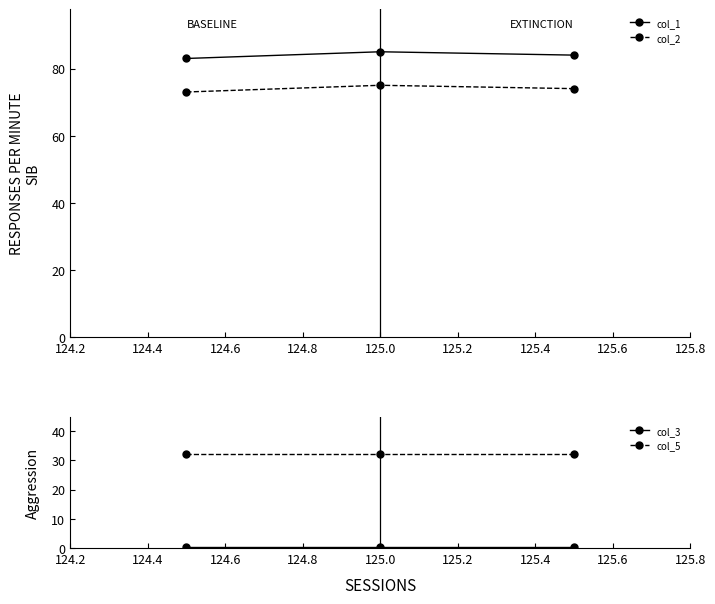

What is the value of the col_1 point at the 3rd from the left?

84